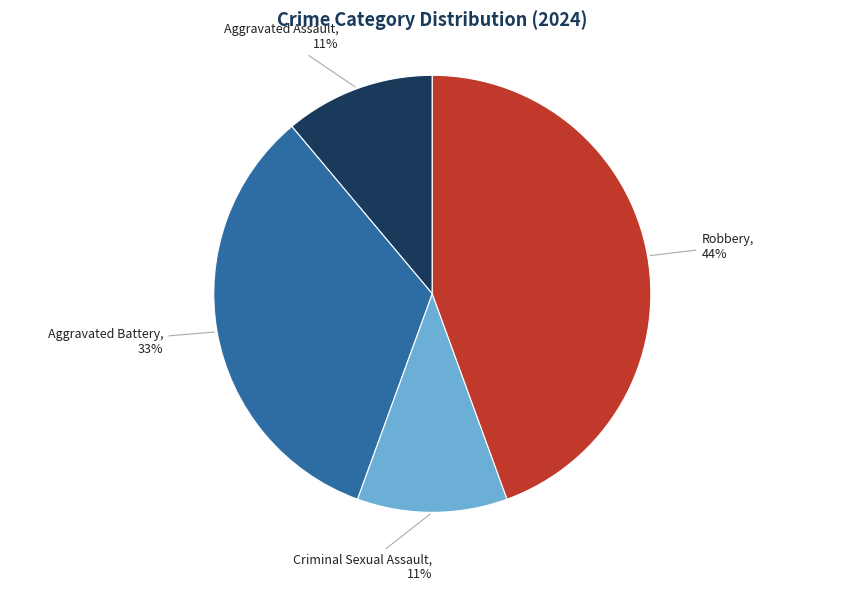

Is there any slice that represents more than half of the pie?

No